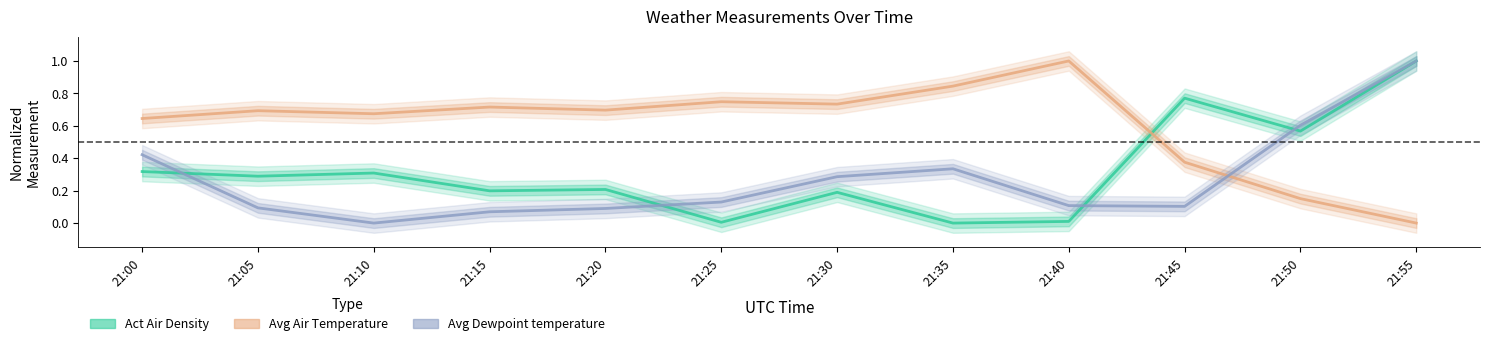

At 21:35, list the series in order from largest to smallest.

Avg Air Temperature, Avg Dewpoint temperature, Act Air Density